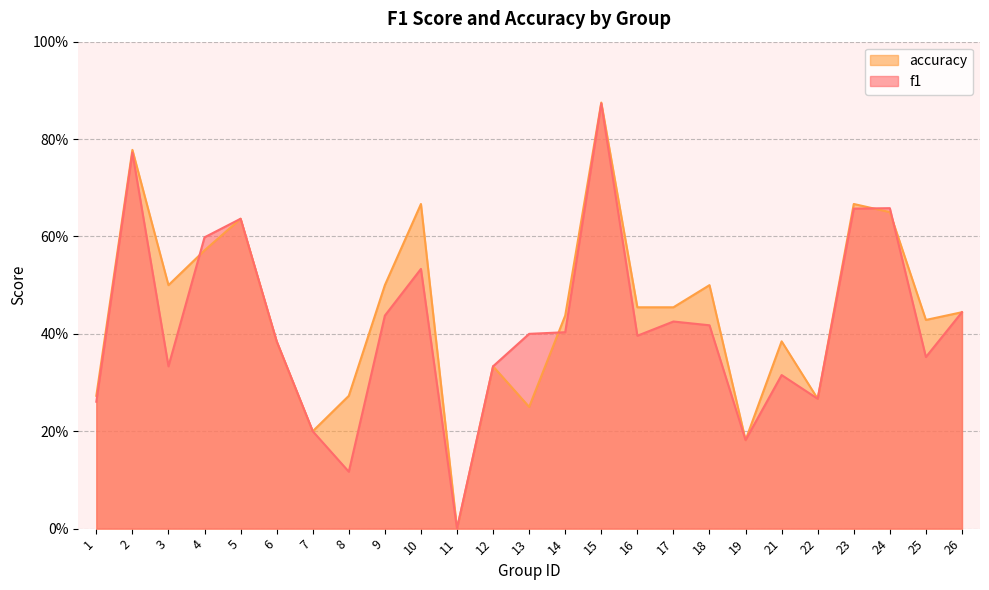

How many interior local peaks does the f1 series have?

7